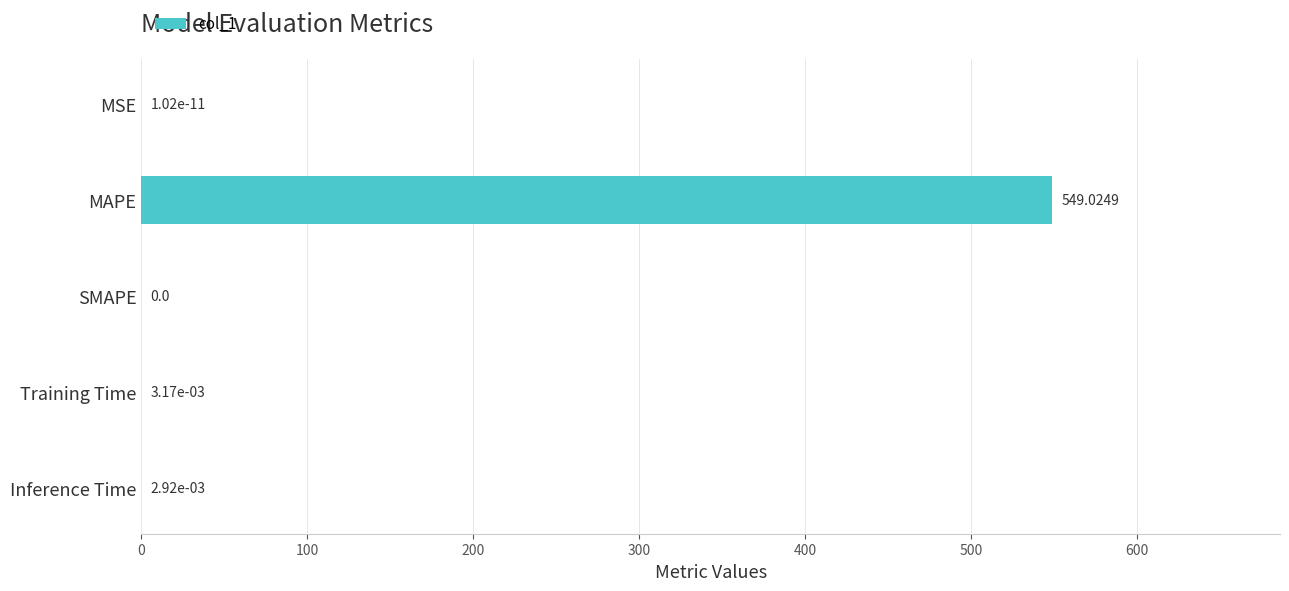

What is the change in value from MAPE to SMAPE?

-549.0